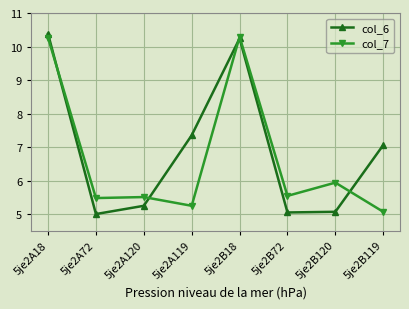

Is this an area chart (filled region under the line)?

No